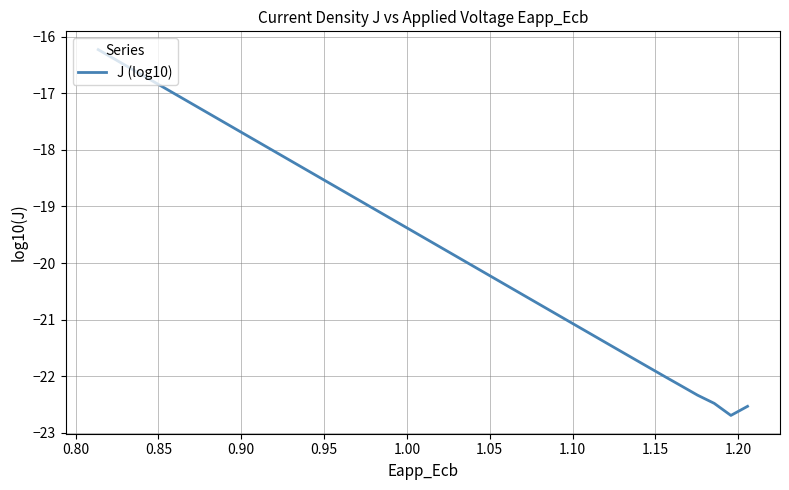

How many series are shown in this chart?

1